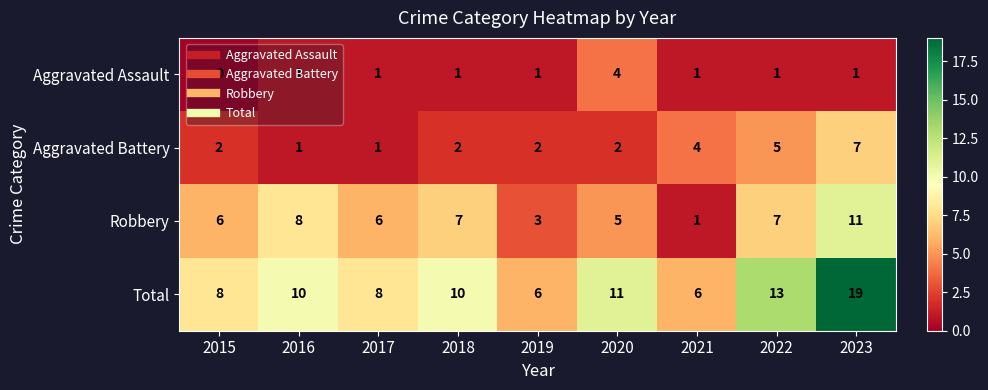

Rank the series at 2022 from highest to lowest value.

Total, Robbery, Aggravated Battery, Aggravated Assault